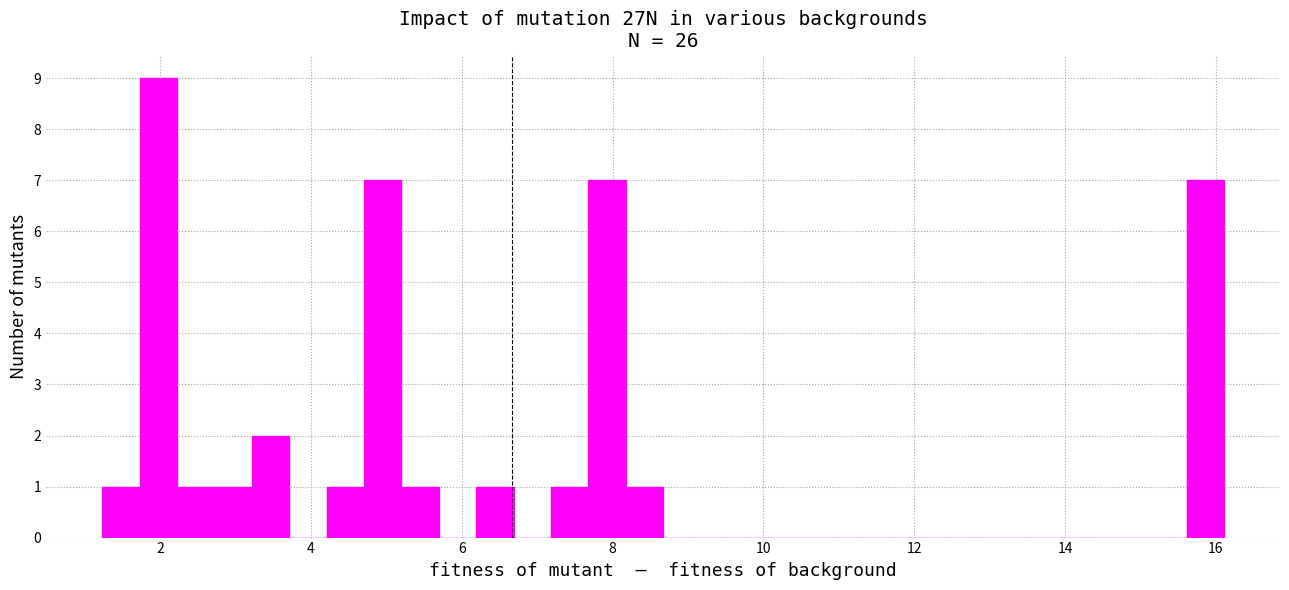

Read against the x-axis, roughly where is the centre of the tallest bar?

2.0